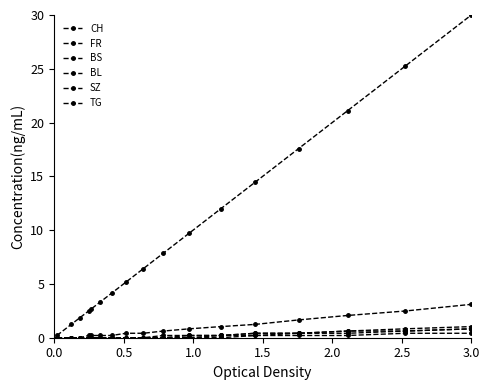

How many categories are shown in the chart?

17